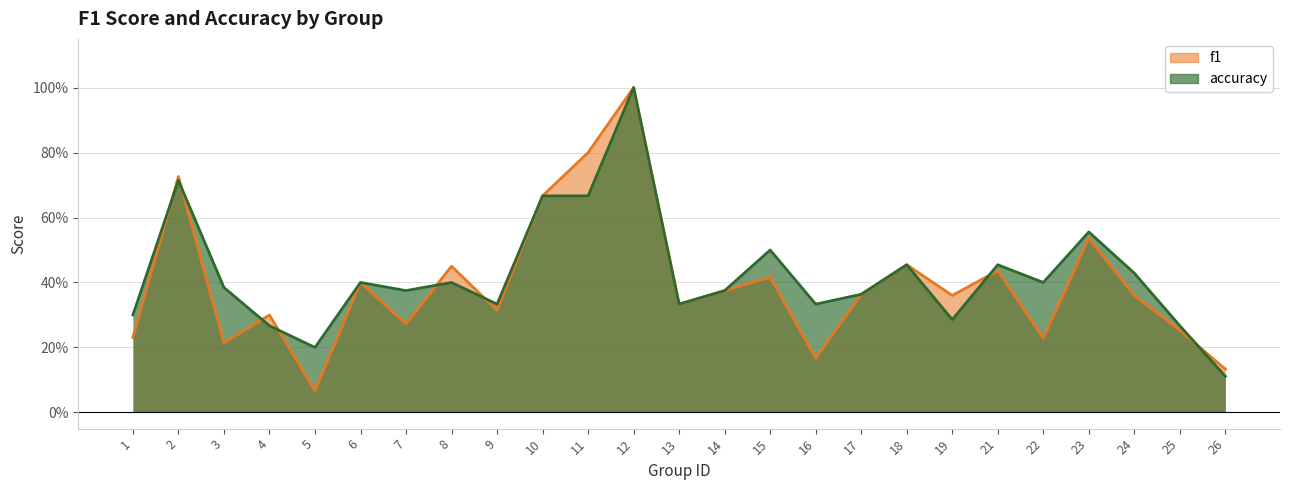

Which category has the highest value in the accuracy series?

12